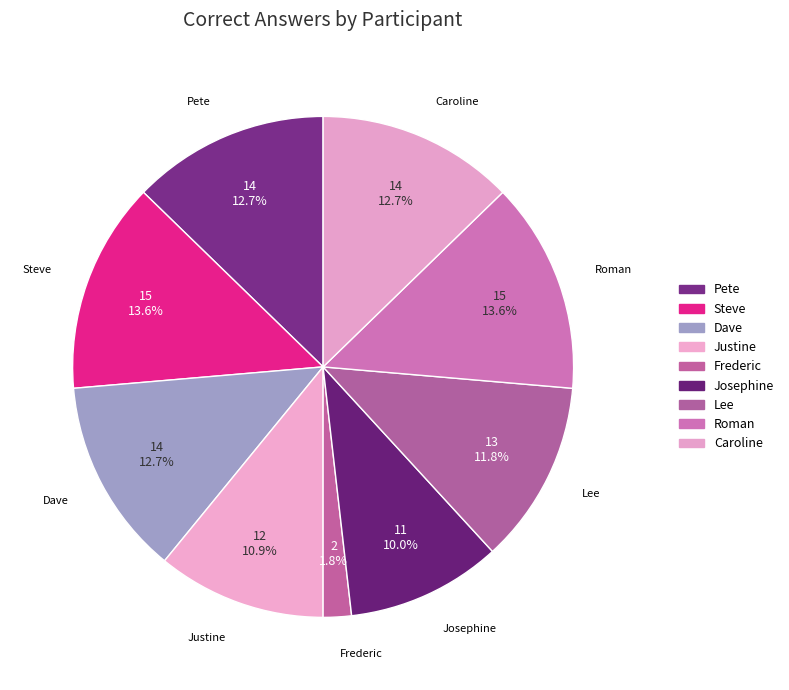

To the nearest percent, what percentage of the pie is Dave?

13%